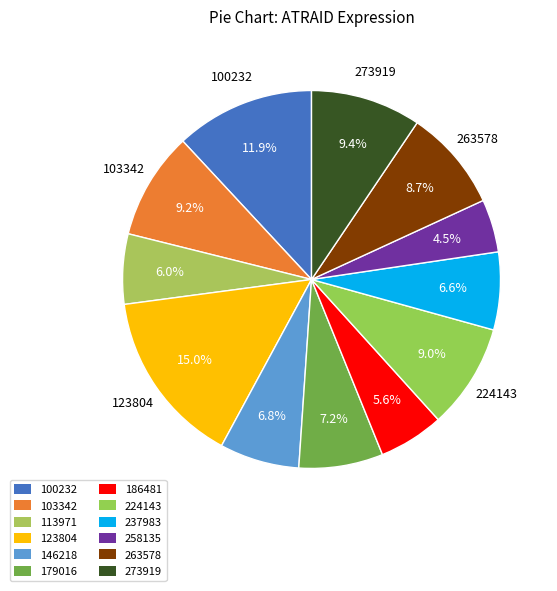

To the nearest percent, what is the combined percentage of 146218 and 237983?

13%